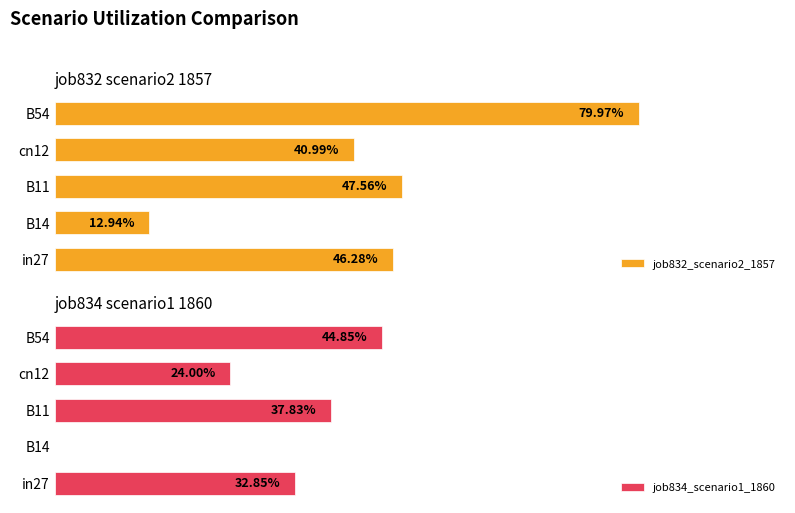

Does the chart contain any negative values?

No